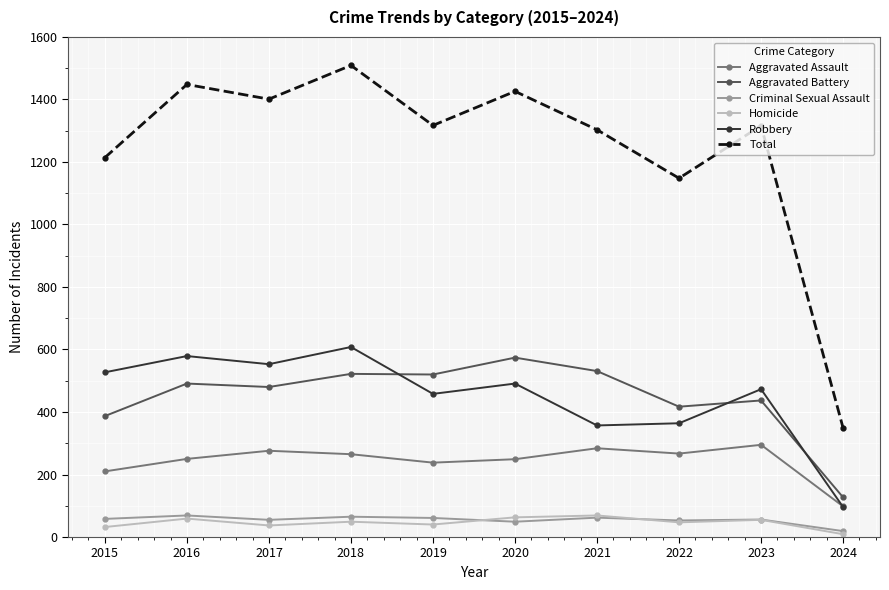

What value does the Total series have at 2015, to the nearest 10?

1210